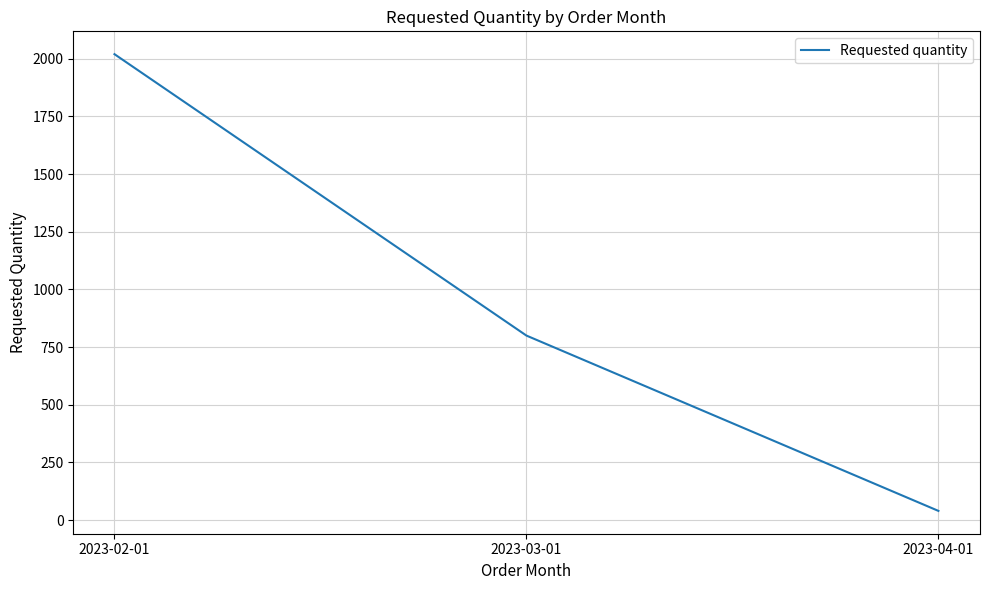

At which category does the chart reach its minimum across all series?

2023-04-01